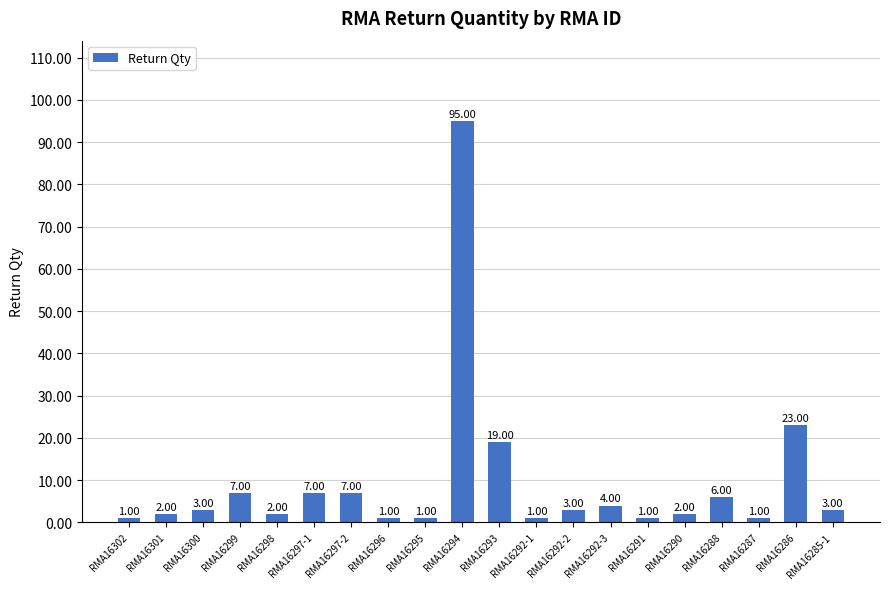

Which has a higher value, RMA16301 or RMA16292-2?

RMA16292-2